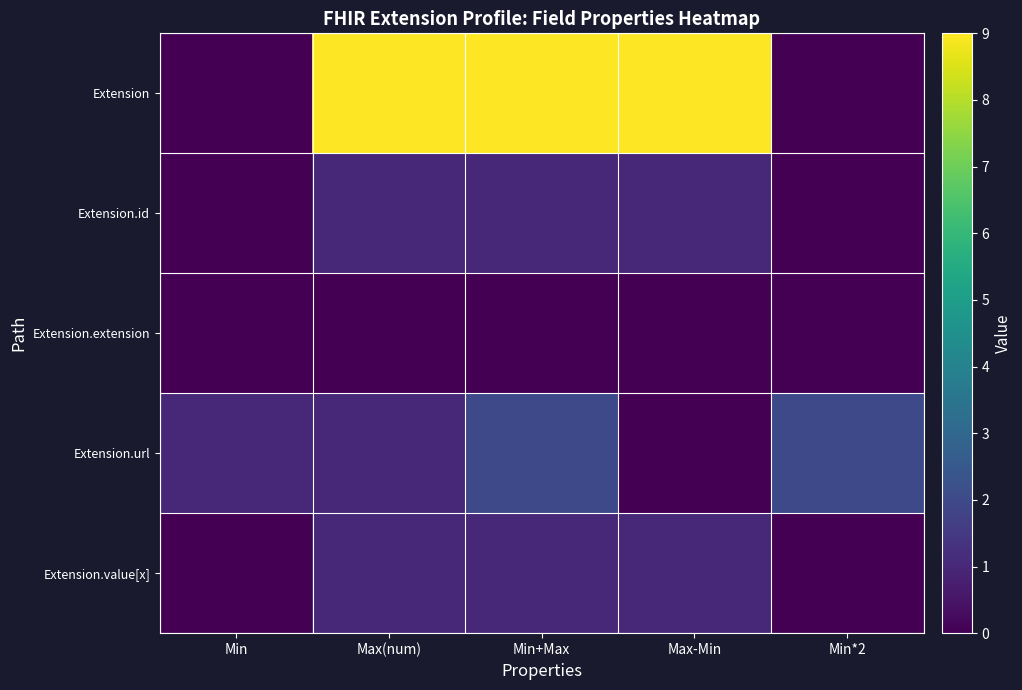

Reading left to right, transcribe all the data shown in this chart.

Extension: Min=0	Max(num)=9	Min+Max=9	Max-Min=9	Min*2=0
Extension.id: Min=0	Max(num)=1	Min+Max=1	Max-Min=1	Min*2=0
Extension.extension: Min=0	Max(num)=0	Min+Max=0	Max-Min=0	Min*2=0
Extension.url: Min=1	Max(num)=1	Min+Max=2	Max-Min=0	Min*2=2
Extension.value[x]: Min=0	Max(num)=1	Min+Max=1	Max-Min=1	Min*2=0